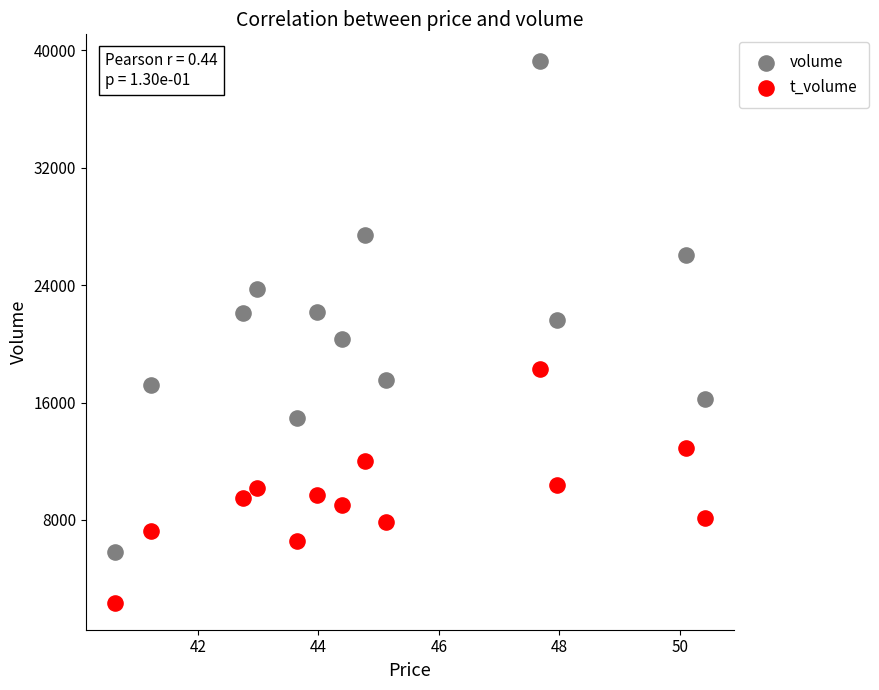

Which series has the largest Y range (max minus min)?

volume